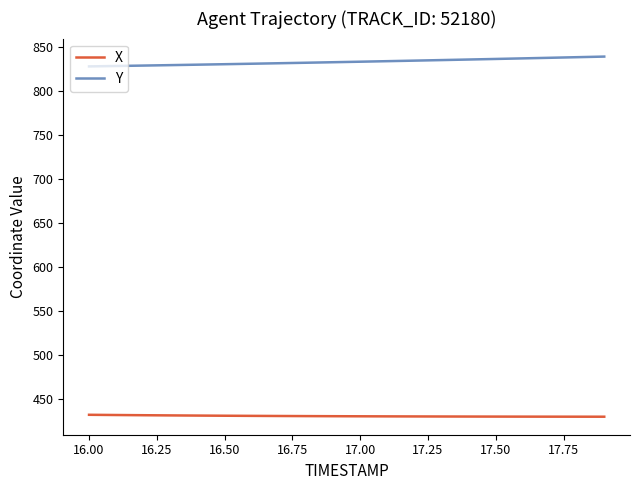

List the series in order of their overall mean, lowest first.

X, Y